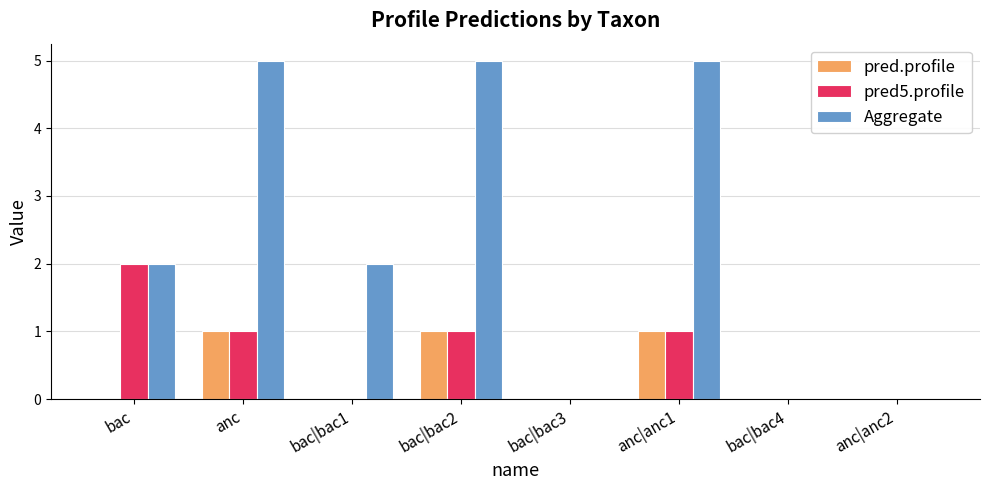

The Aggregate series shows 5 at anc. True or false?

True